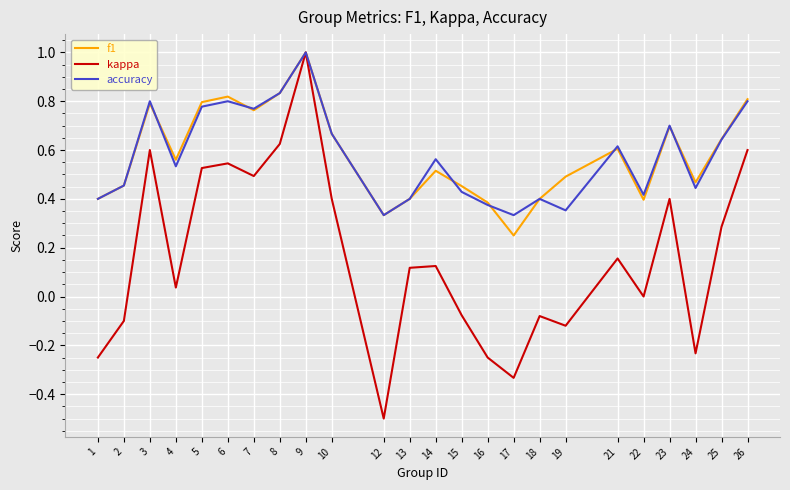

Is the value of kappa at 8 greater than the value of accuracy at 23?

No